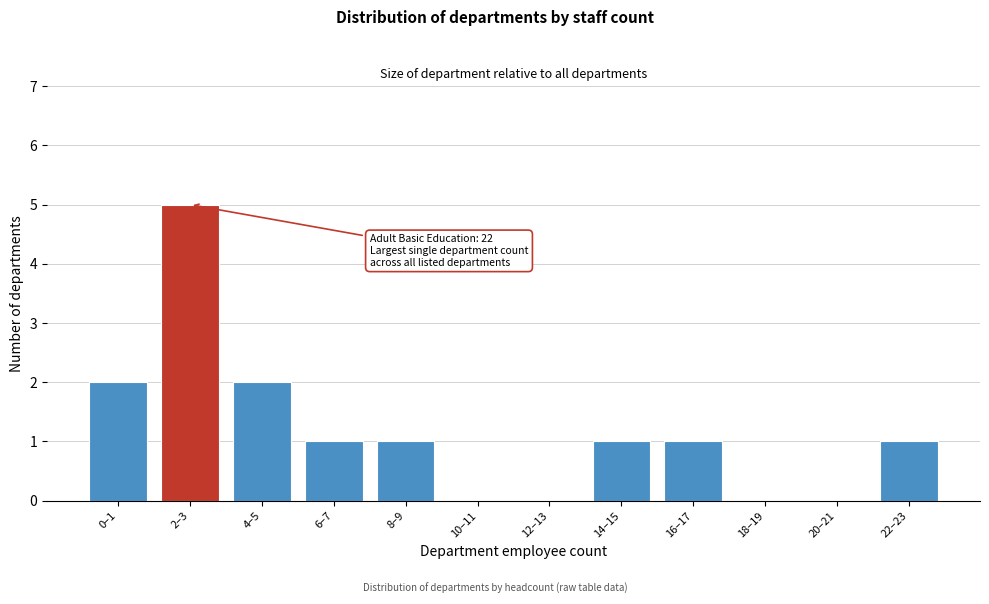

Reading left to right, extract all data points from this chart.

0–1=2	2–3=5	4–5=2	6–7=1	8–9=1	10–11=0	12–13=0	14–15=1	16–17=1	18–19=0	20–21=0	22–23=1